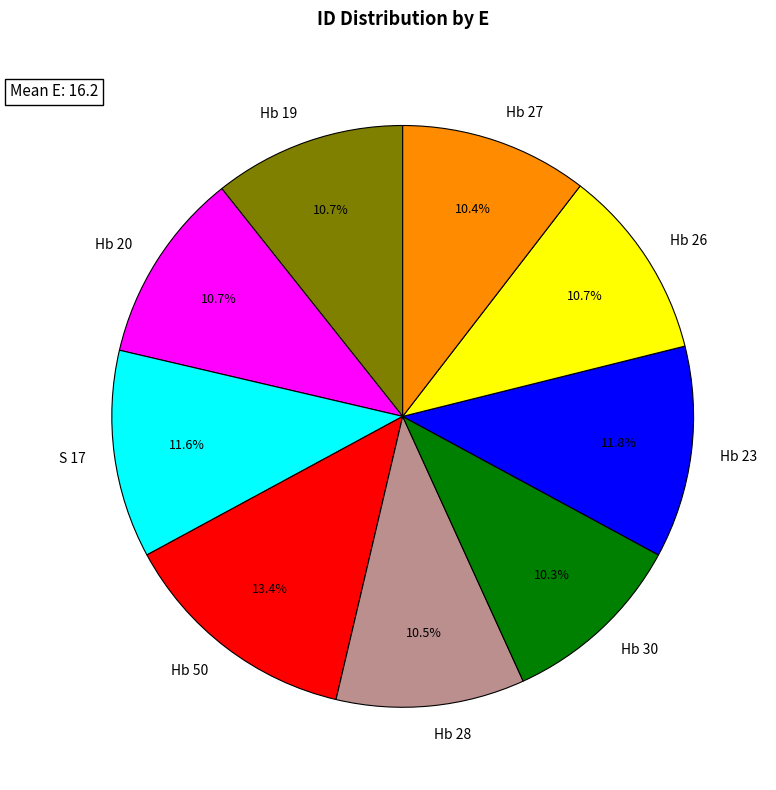

Is there any slice that represents more than half of the pie?

No